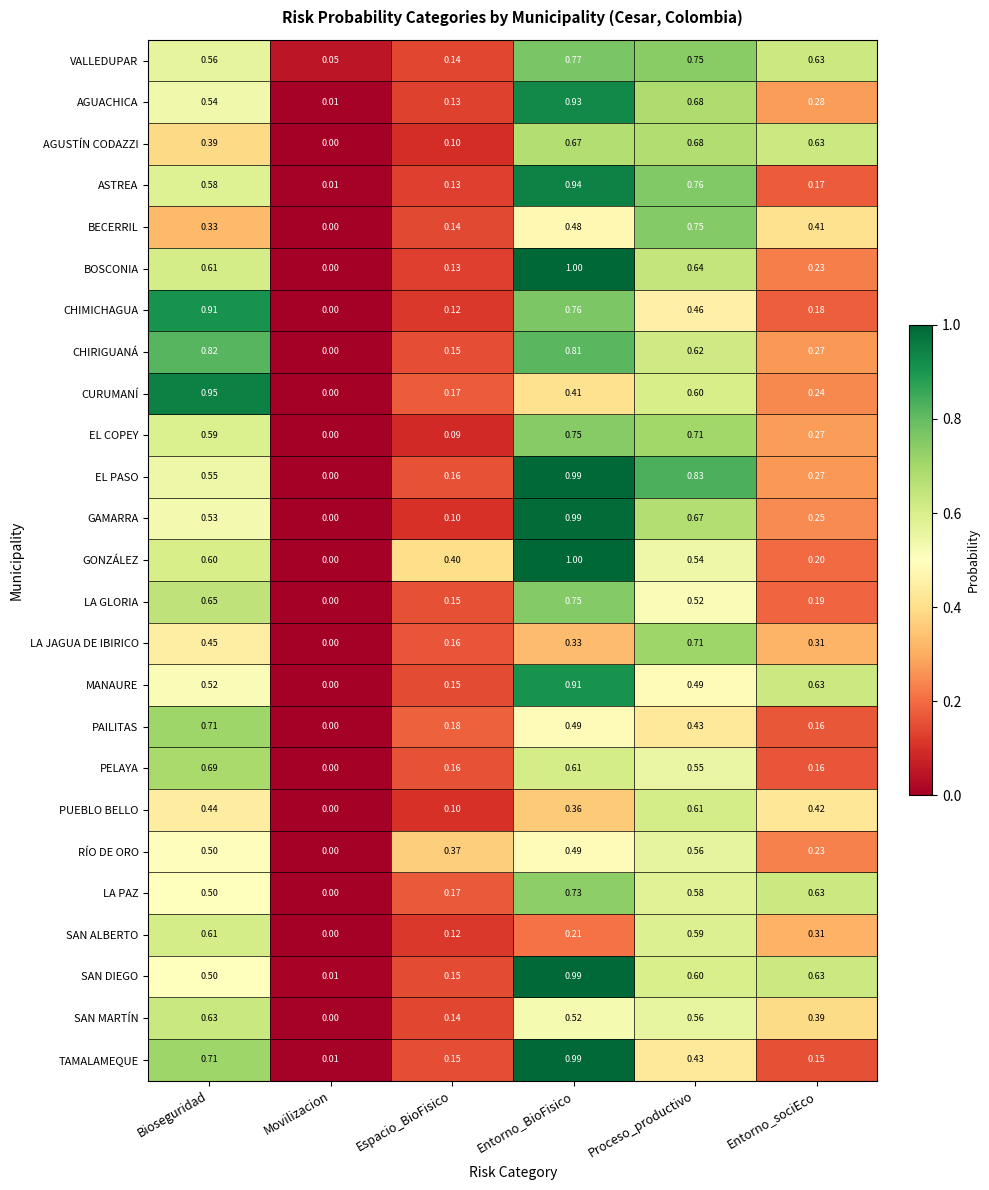

At which label does AGUACHICA reach its minimum?

Movilizacion